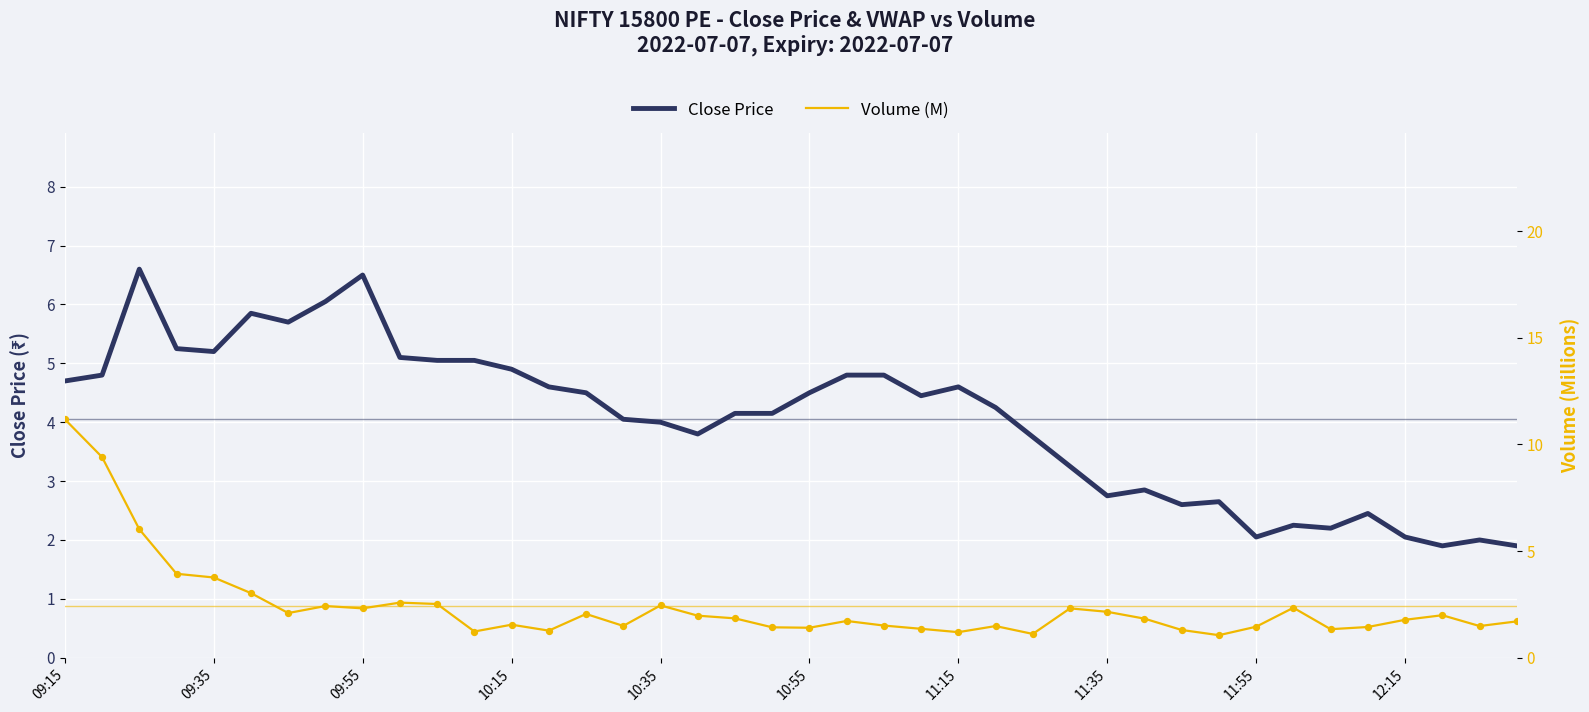

At which category is the sum across all series the highest?

09:15